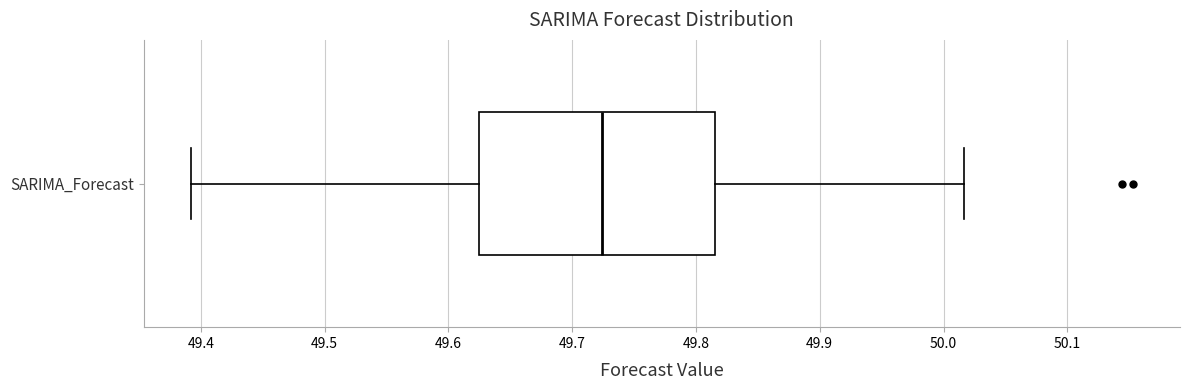

Transcribe this box plot: give where the median line is, the range the box spans, and where the two whiskers end, as read against the x-axis. The values are not printed on the chart, so give them approximately, as read against the axis.

median 49.72, box 49.62 to 49.82, whiskers 49.39 to 50.02